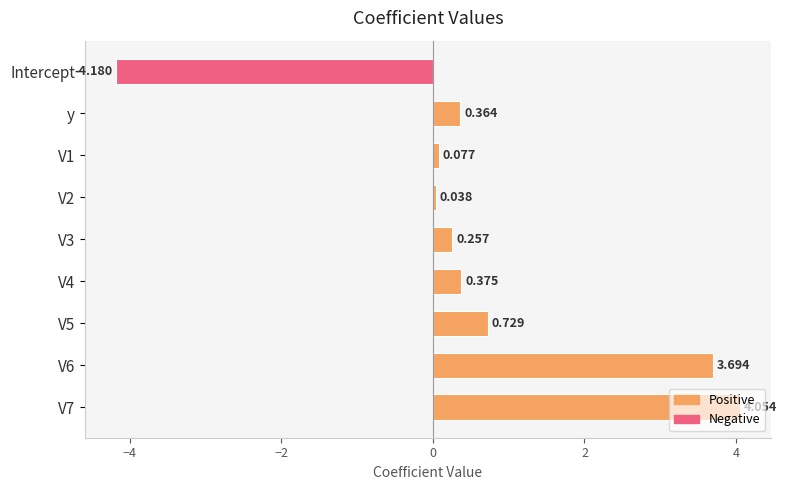

Are the bars horizontal?

Yes